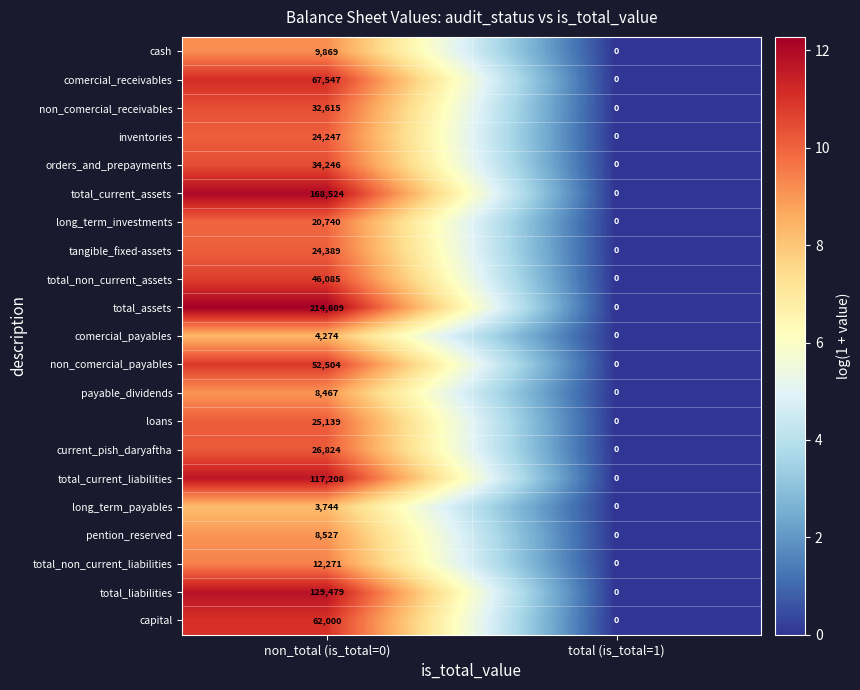

The value of loans at non_total (is_total=0) is 25139. True or false?

True